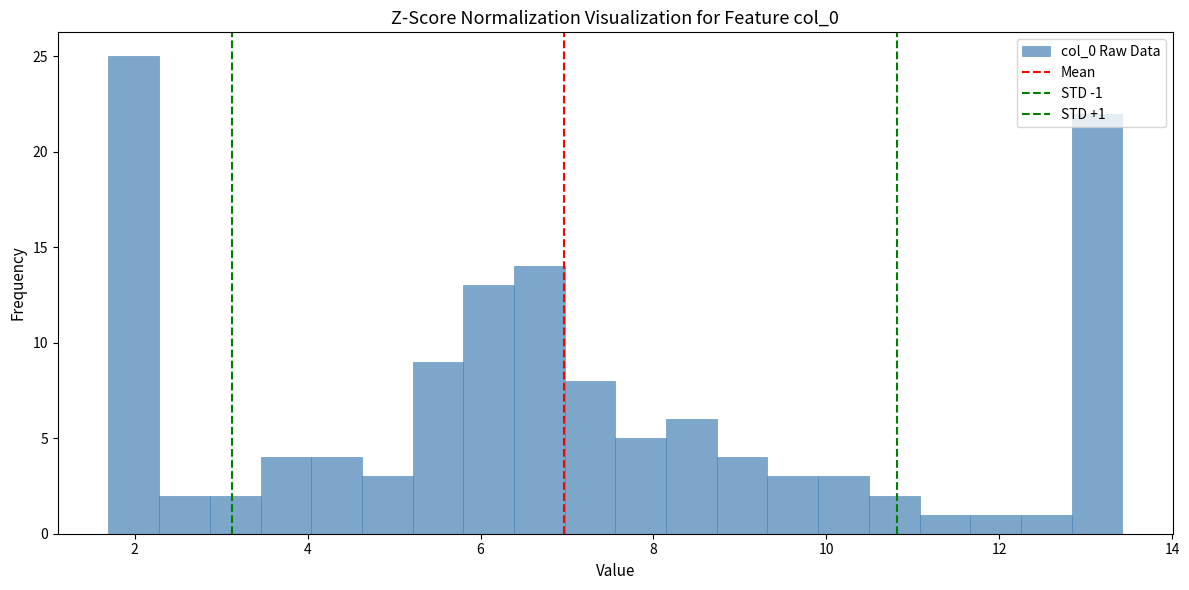

Read against the x-axis, roughly where is the centre of the tallest bar?

2.0